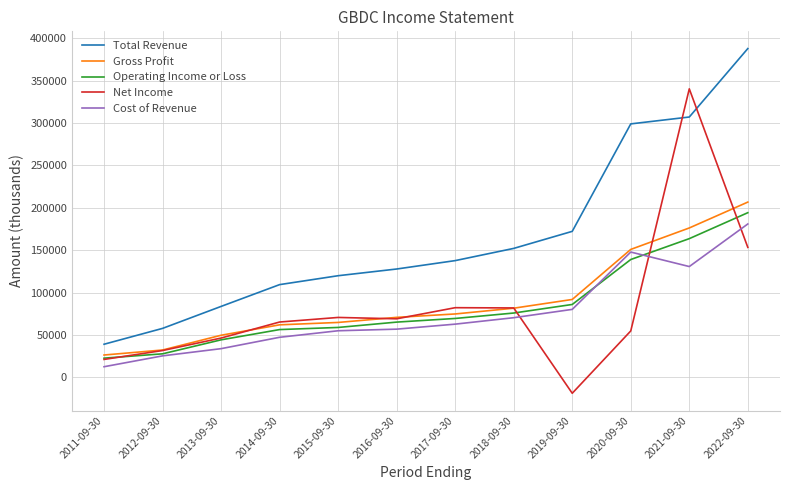

Rank the series by their maximum value, from highest to lowest.

Total Revenue, Net Income, Gross Profit, Operating Income or Loss, Cost of Revenue